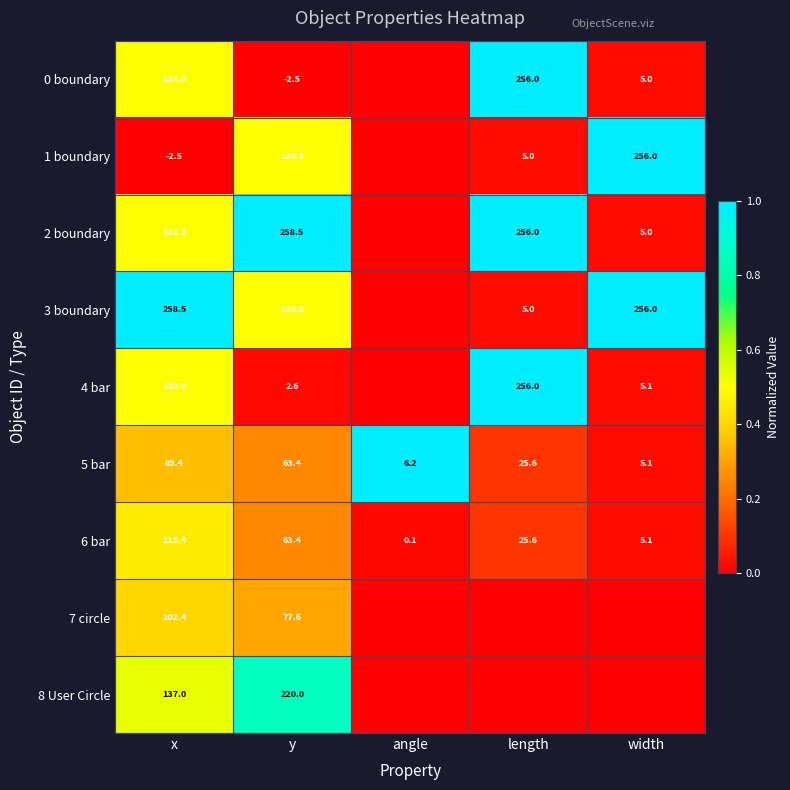

What is the maximum value shown in the chart?

1.0